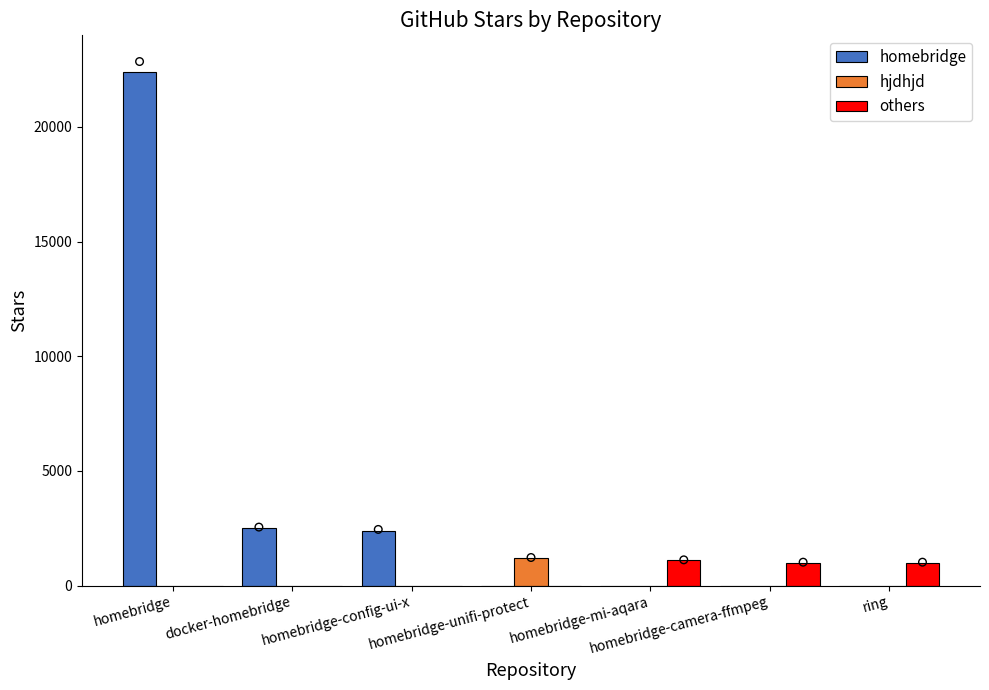

At how many categories does at least one series exceed 3609?

1